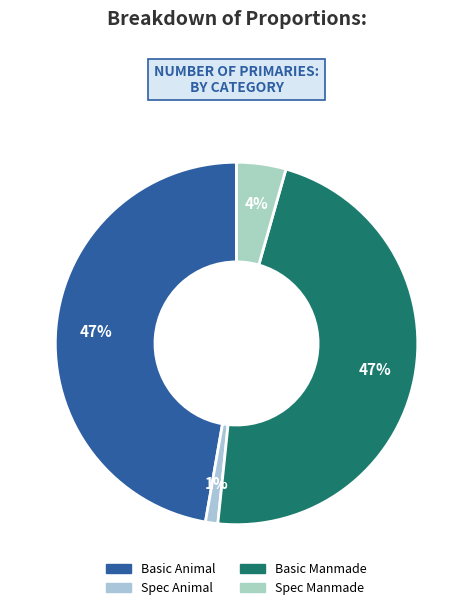

Rank the categories by value from highest to lowest.

Basic Manmade, Basic Animal, Spec Manmade, Spec Animal